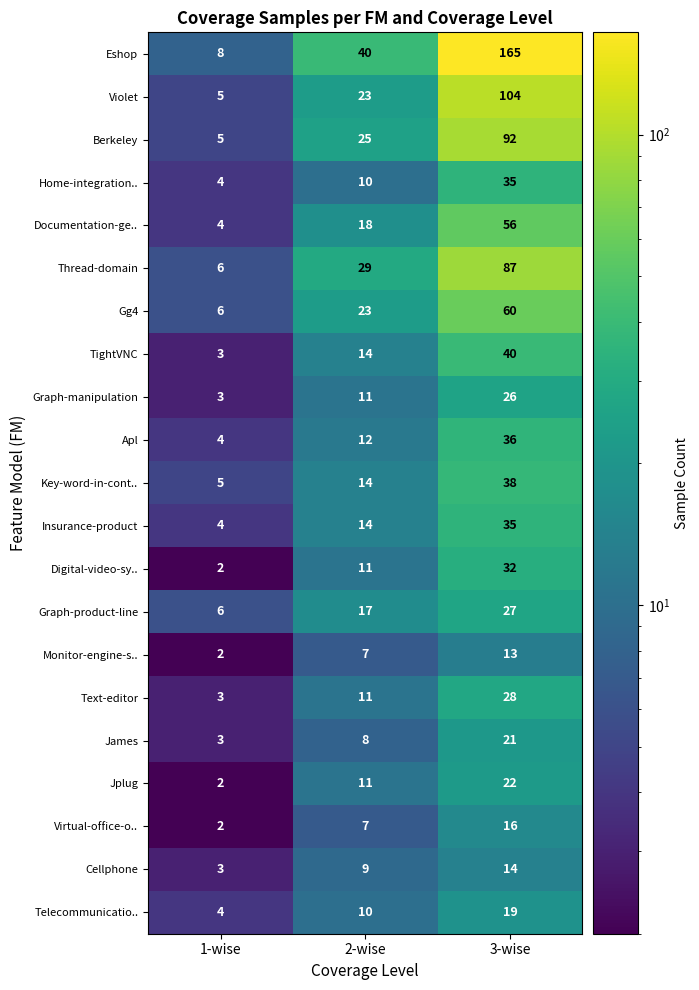

At which category is the sum across all series the highest?

3-wise